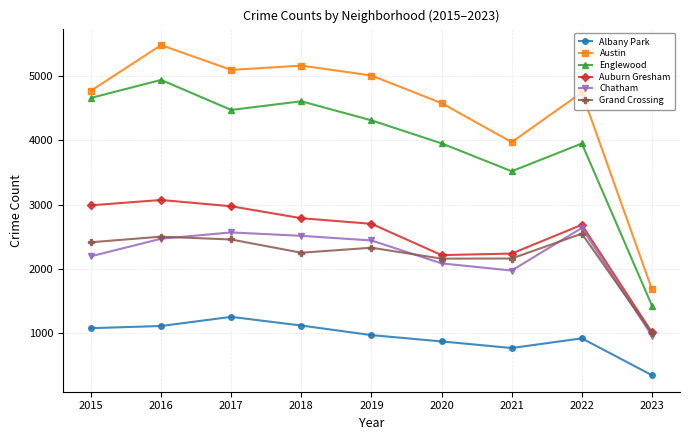

Which label corresponds to the smallest value in the chart?

2023